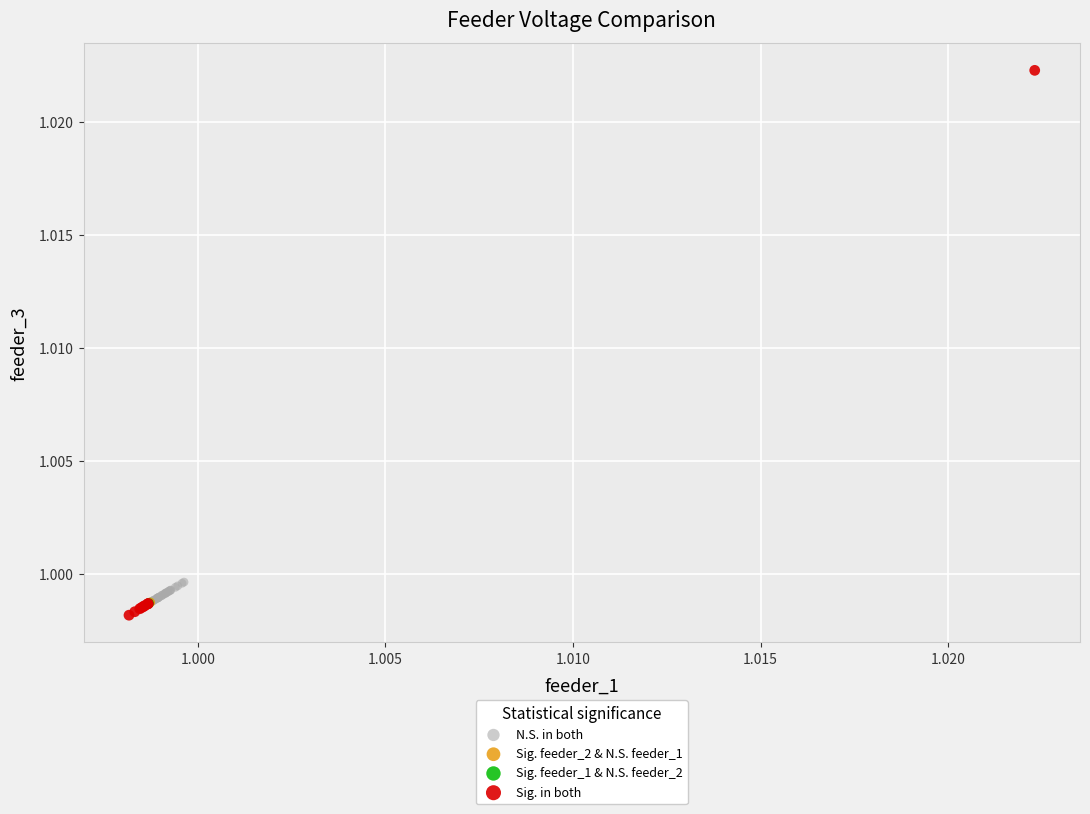

Which series contains the highest Y value?

Sig. in both